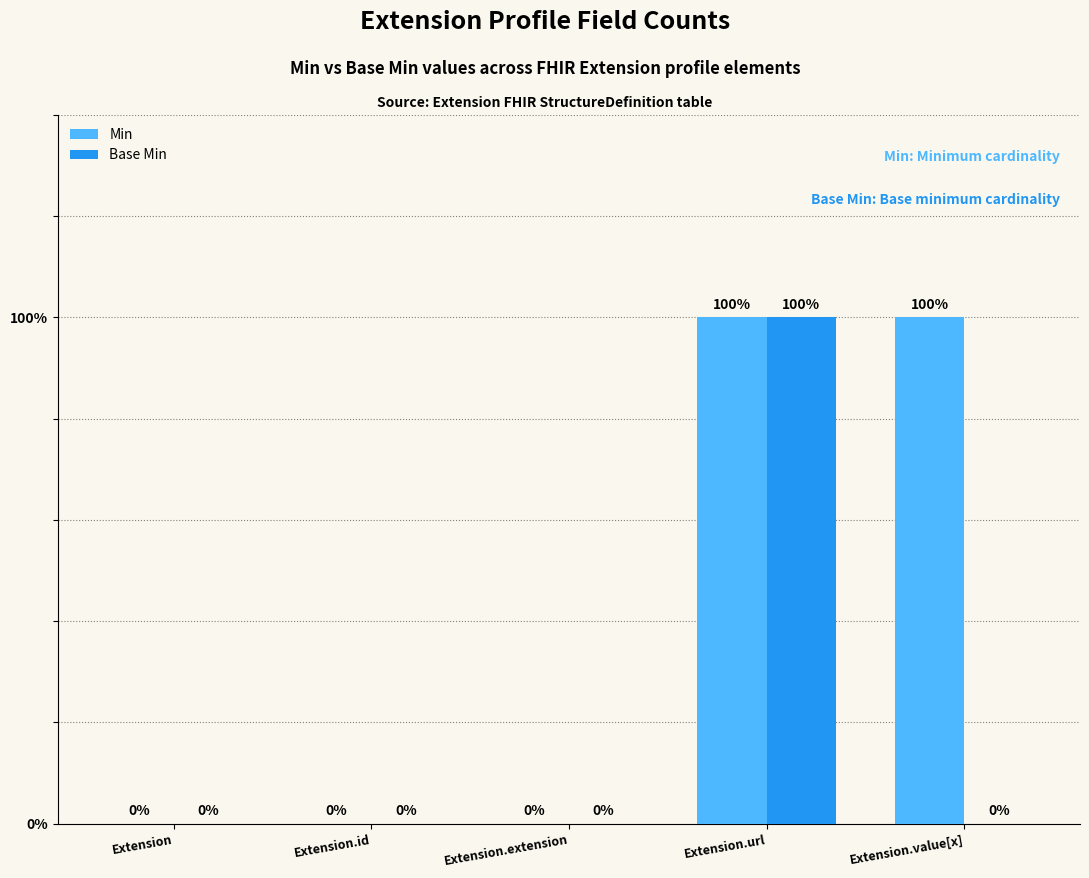

What are all the series names shown in the legend?

Min, Base Min